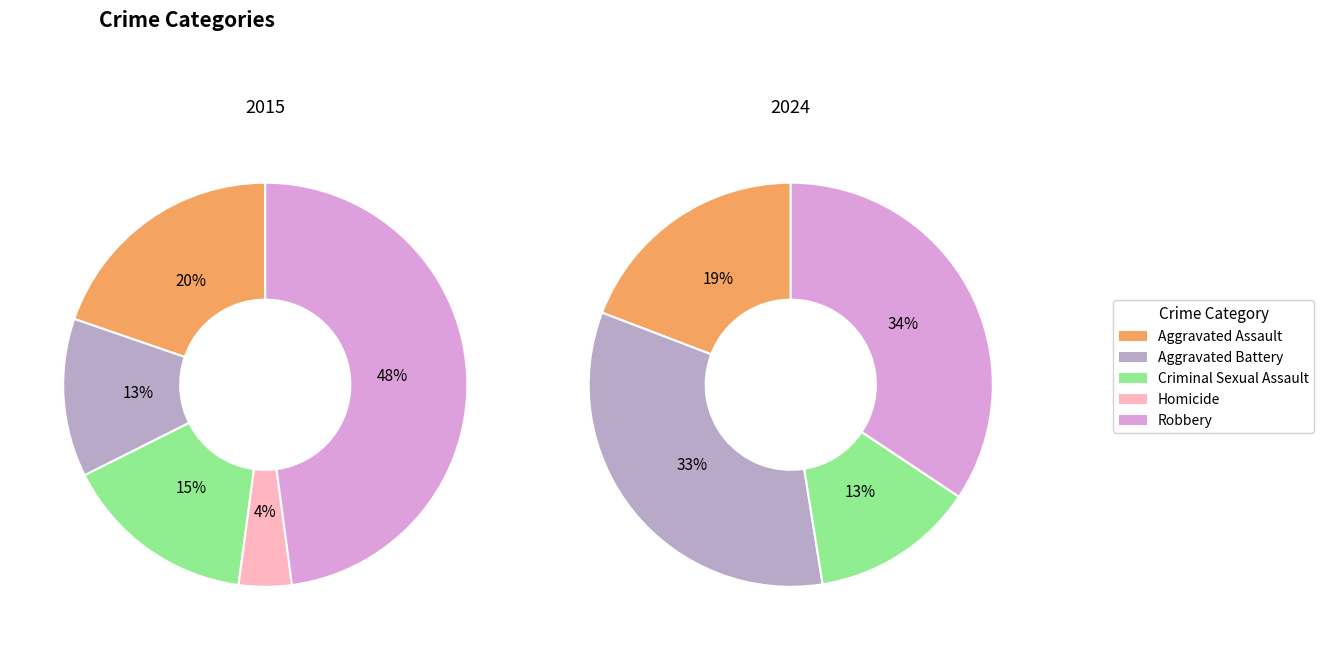

How many slices are in this pie chart?

5